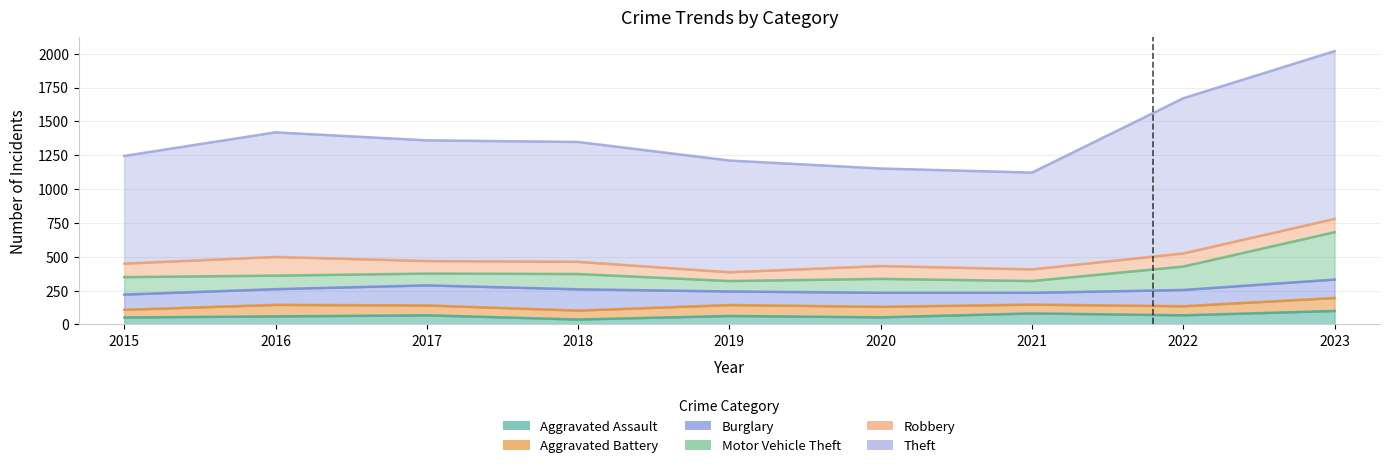

Between 2015 and 2018, which series saw the biggest shift?

Theft